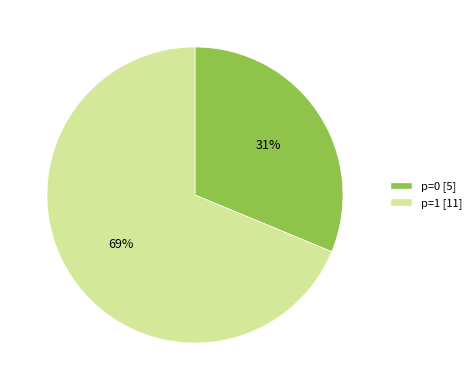

To the nearest percent, what is the combined percentage of p=0 [5] and p=1 [11]?

100%